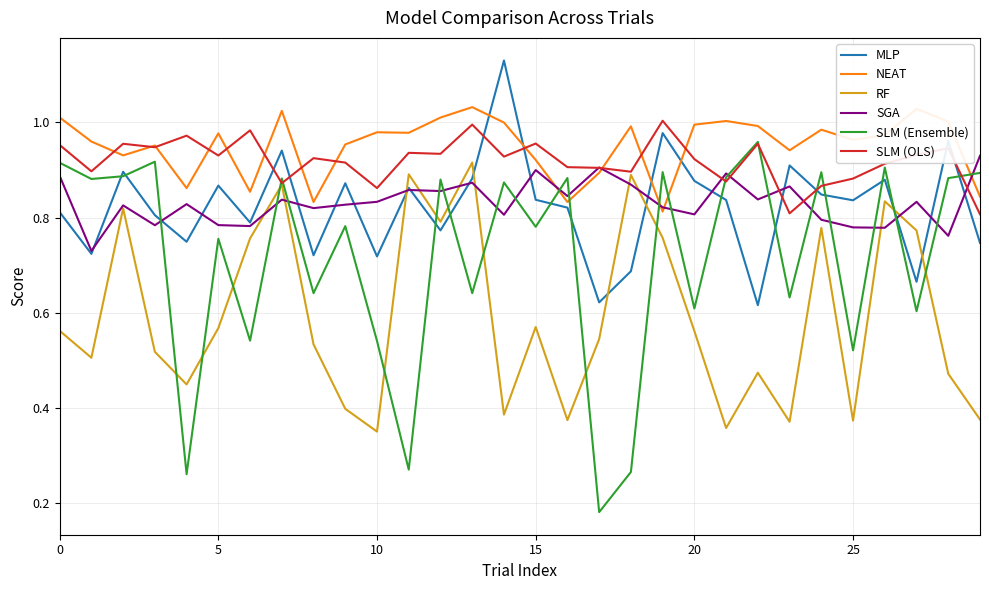

After their last crossing, which series has the higher values: NEAT or MLP?

NEAT